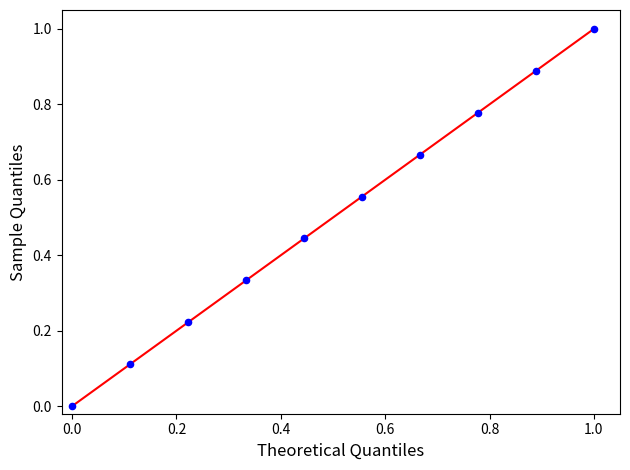

What is the average X value?

0.5